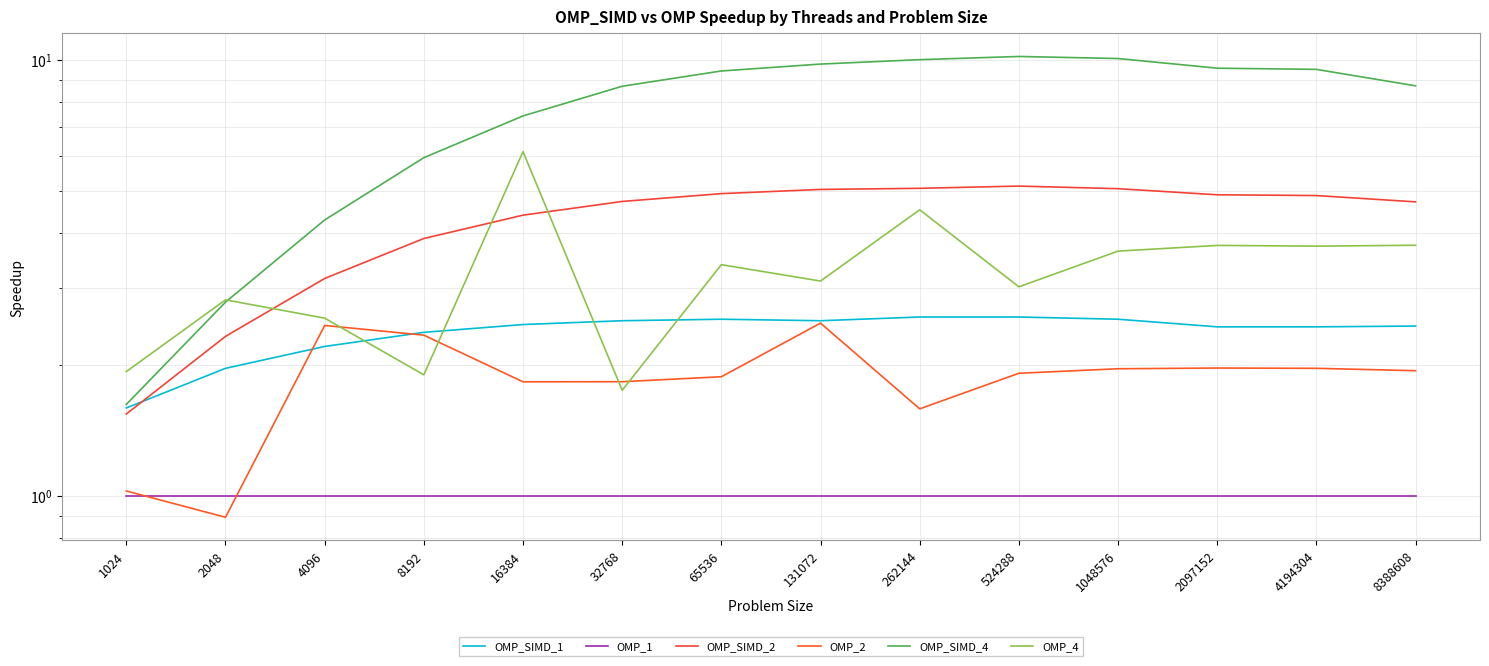

Reading right to left, extract all data points from this chart.

OMP_SIMD_1: 2.5	2.4	2.4	2.5	2.6	2.6	2.5	2.5	2.5	2.5	2.4	2.2	2.0	1.6
OMP_1: 1.0	1.0	1.0	1.0	1.0	1.0	1.0	1.0	1.0	1.0	1.0	1.0	1.0	1.0
OMP_SIMD_2: 4.7	4.9	4.9	5.1	5.1	5.1	5.0	4.9	4.7	4.4	3.9	3.1	2.3	1.5
OMP_2: 1.9	2.0	2.0	2.0	1.9	1.6	2.5	1.9	1.8	1.8	2.3	2.5	0.9	1.0
OMP_SIMD_4: 8.7	9.5	9.6	10.1	10.2	10.0	9.8	9.4	8.7	7.4	6.0	4.3	2.8	1.6
OMP_4: 3.8	3.7	3.8	3.6	3.0	4.5	3.1	3.4	1.7	6.2	1.9	2.6	2.8	1.9